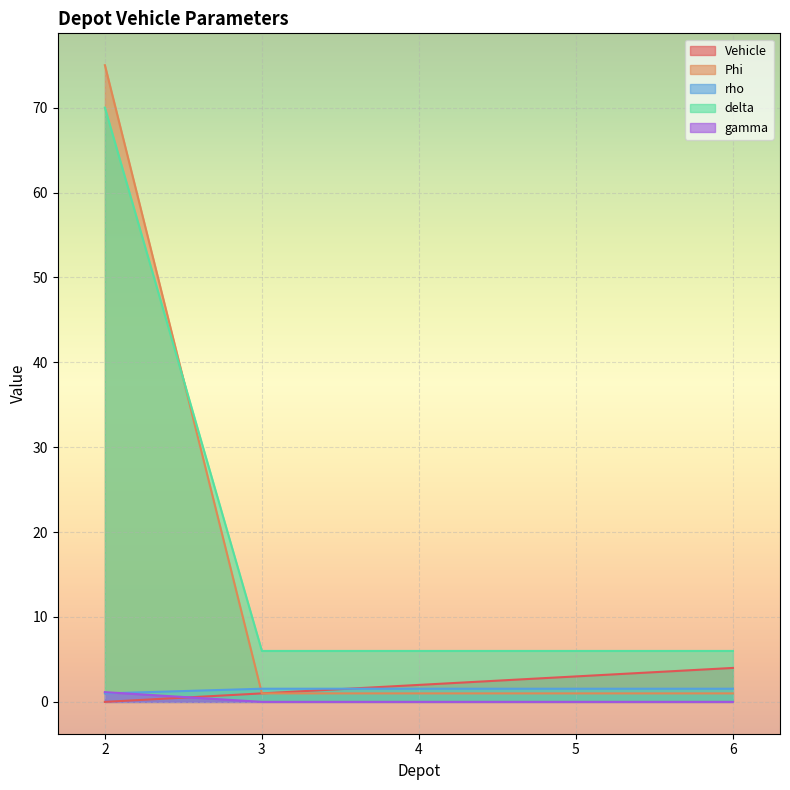

How many data points does each series have?

5